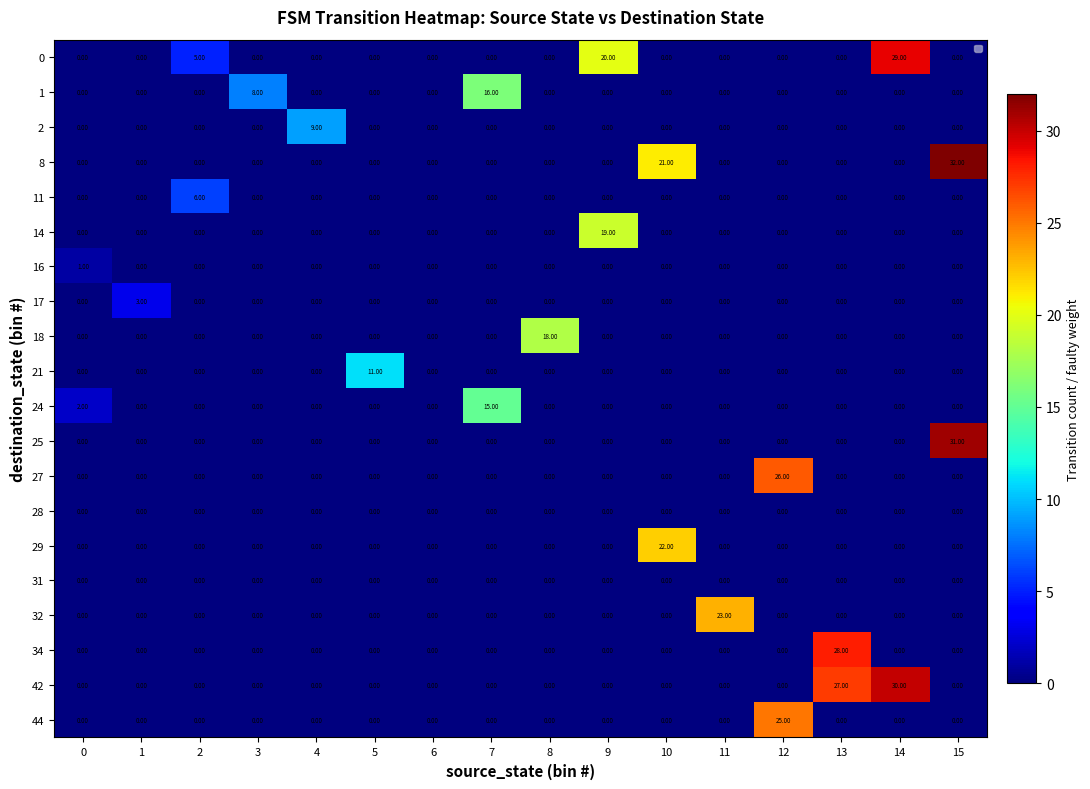

Count the 17 values in the range 0 to 1.

15